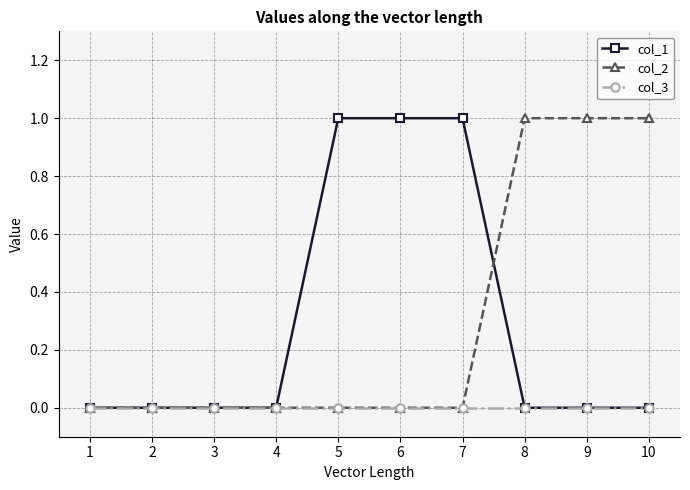

Which series changed the most between 4 and 7?

col_1